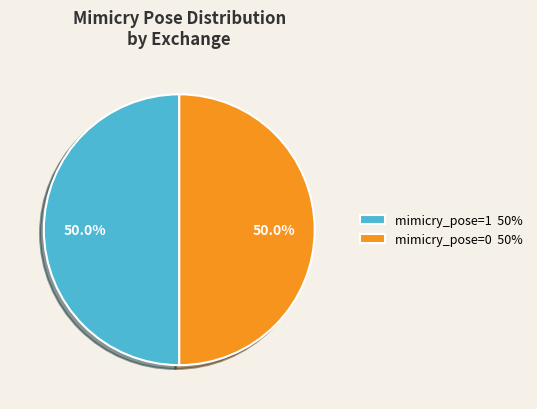

Approximately how many times larger is the value at mimicry_pose=1 50% compared to mimicry_pose=0 50%?

1.0